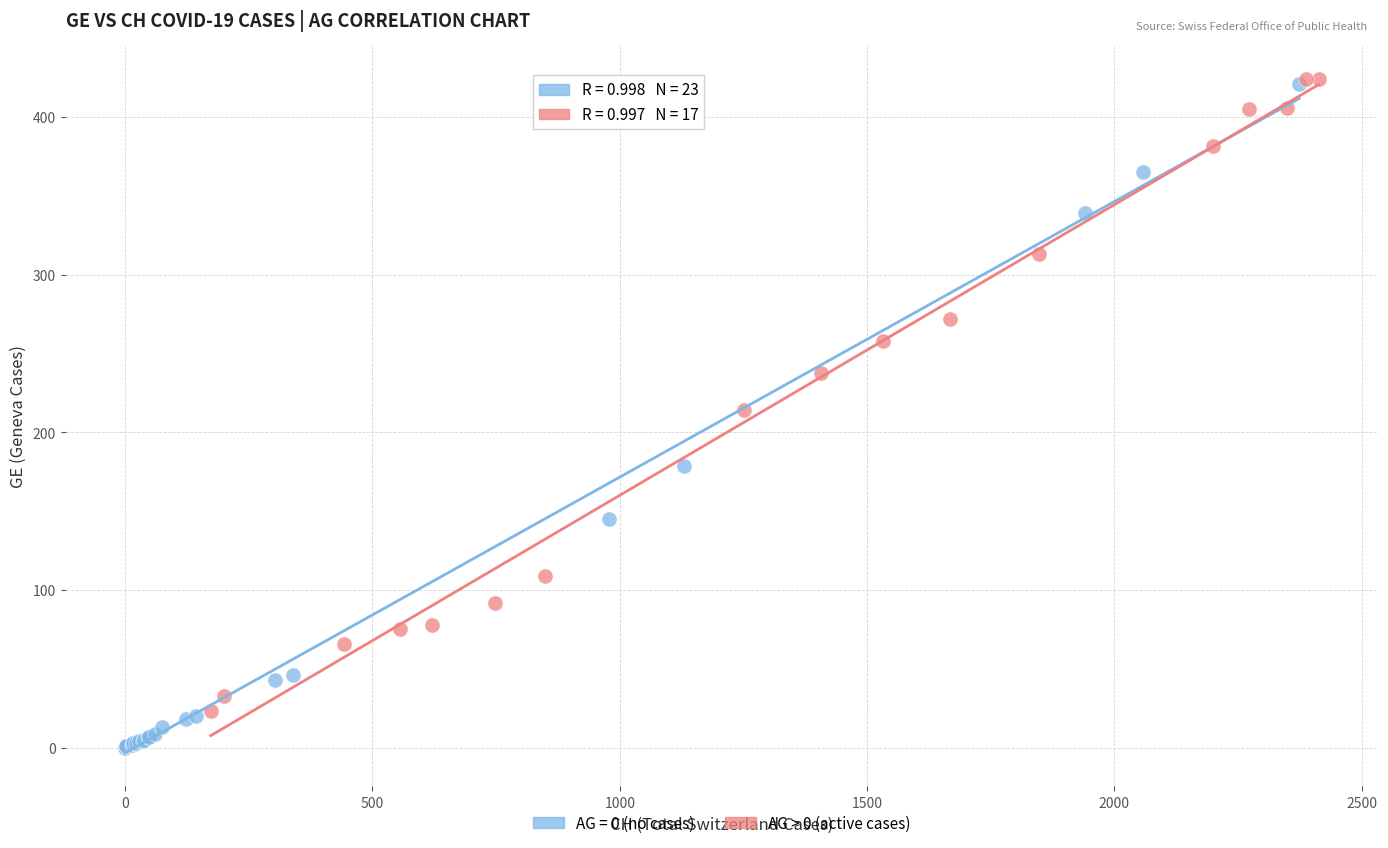

Which series has the largest Y range (max minus min)?

AG = 0 (no cases)